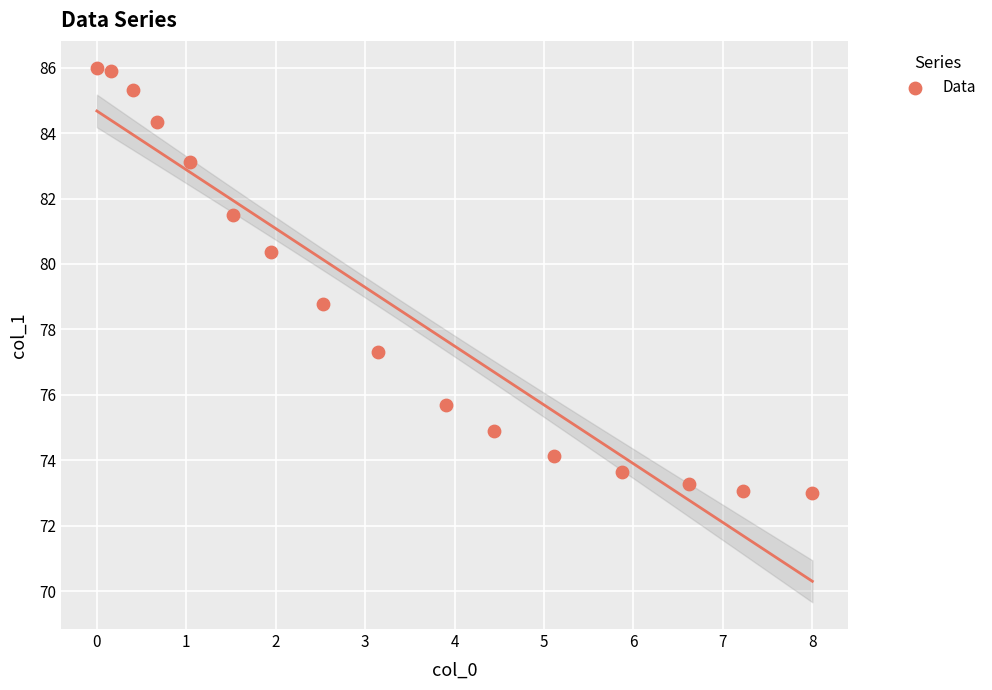

What is the range of Y values (max minus min)?

13.0